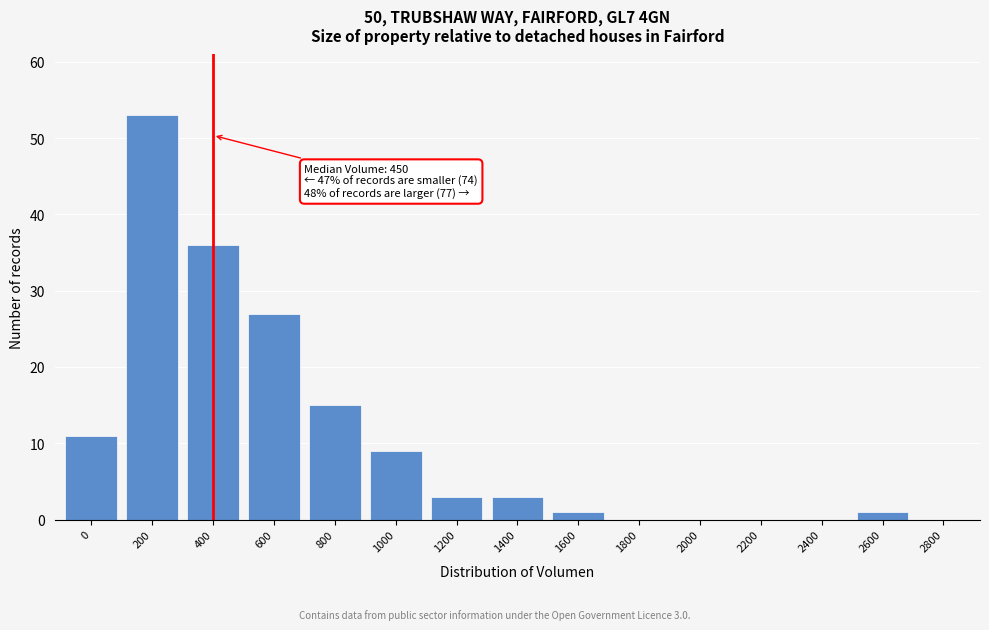

Reading left to right, what are all the values shown in this chart?

0=11	200=53	400=36	600=27	800=15	1000=9	1200=3	1400=3	1600=1	1800=0	2000=0	2200=0	2400=0	2600=1	2800=0